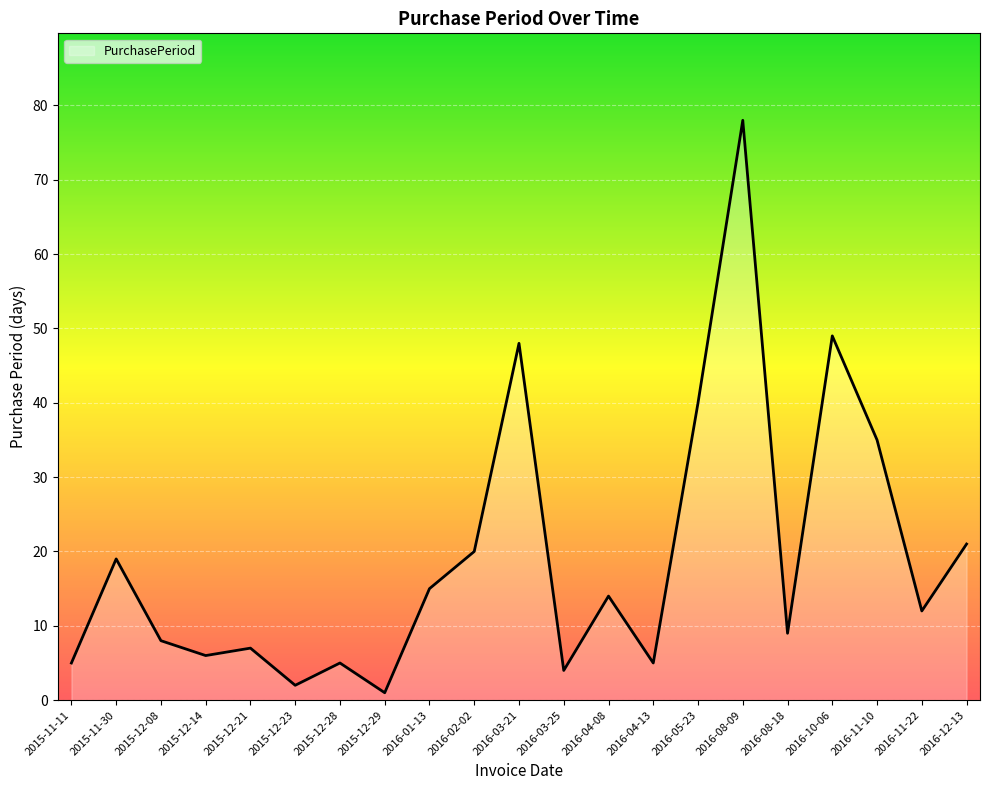

True or false: the data shows 3 at 2015-12-08.

False